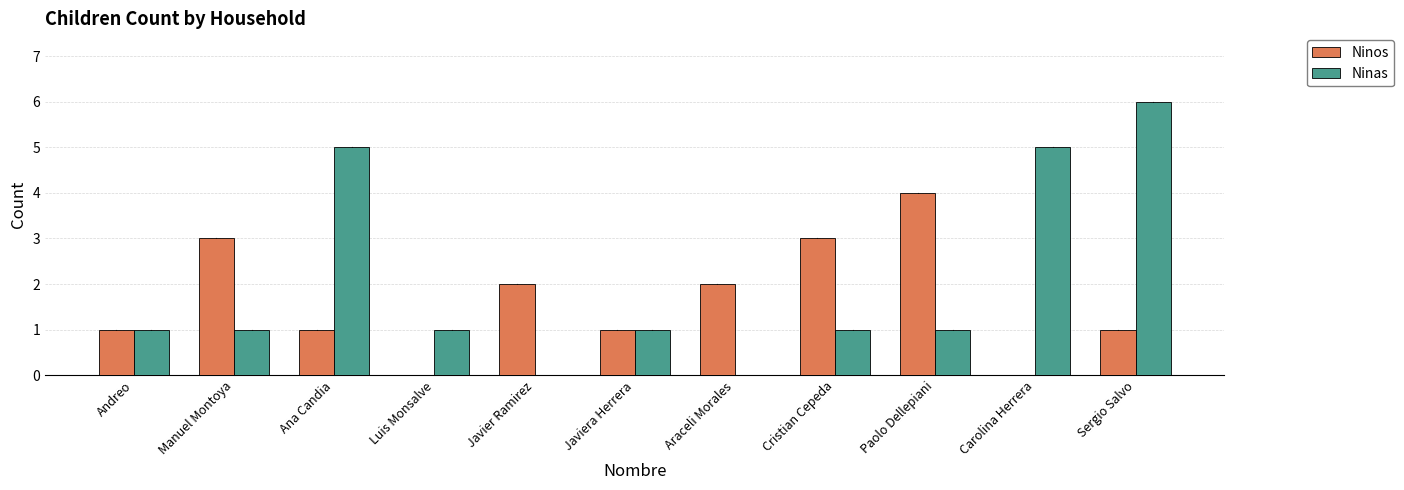

How many distinct data groups are displayed?

2